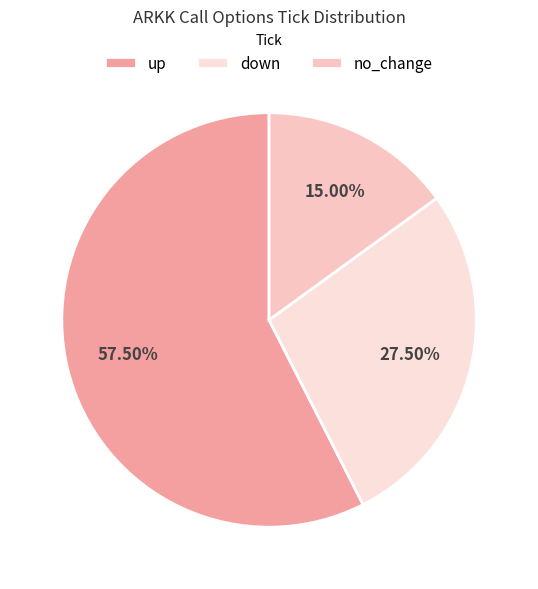

Count the number of slices in the pie.

3